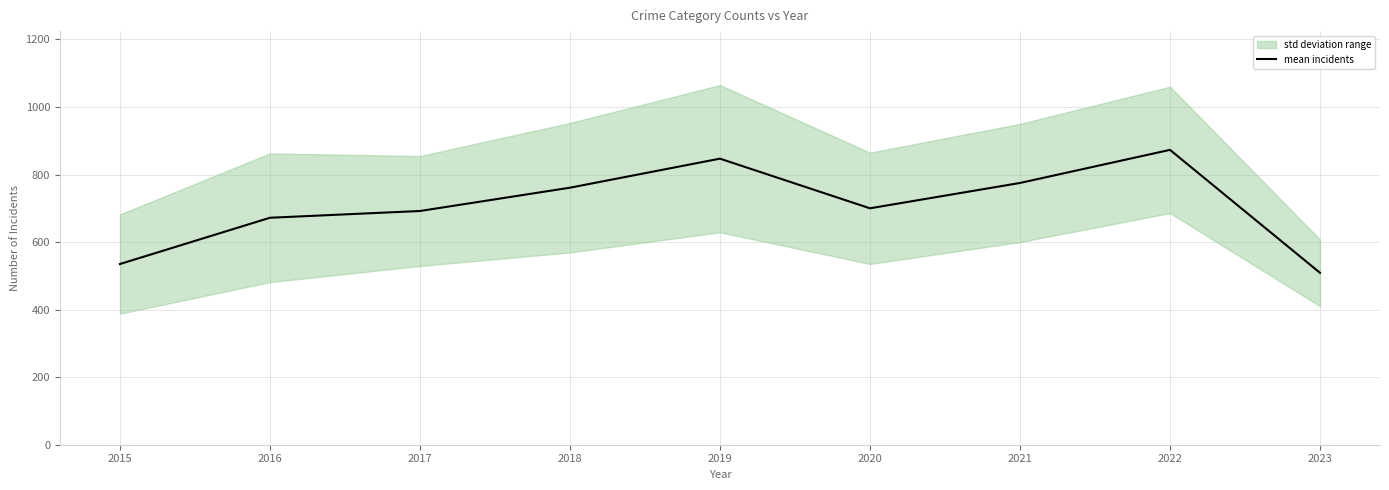

At which category does the data reach its first local valley?

2020